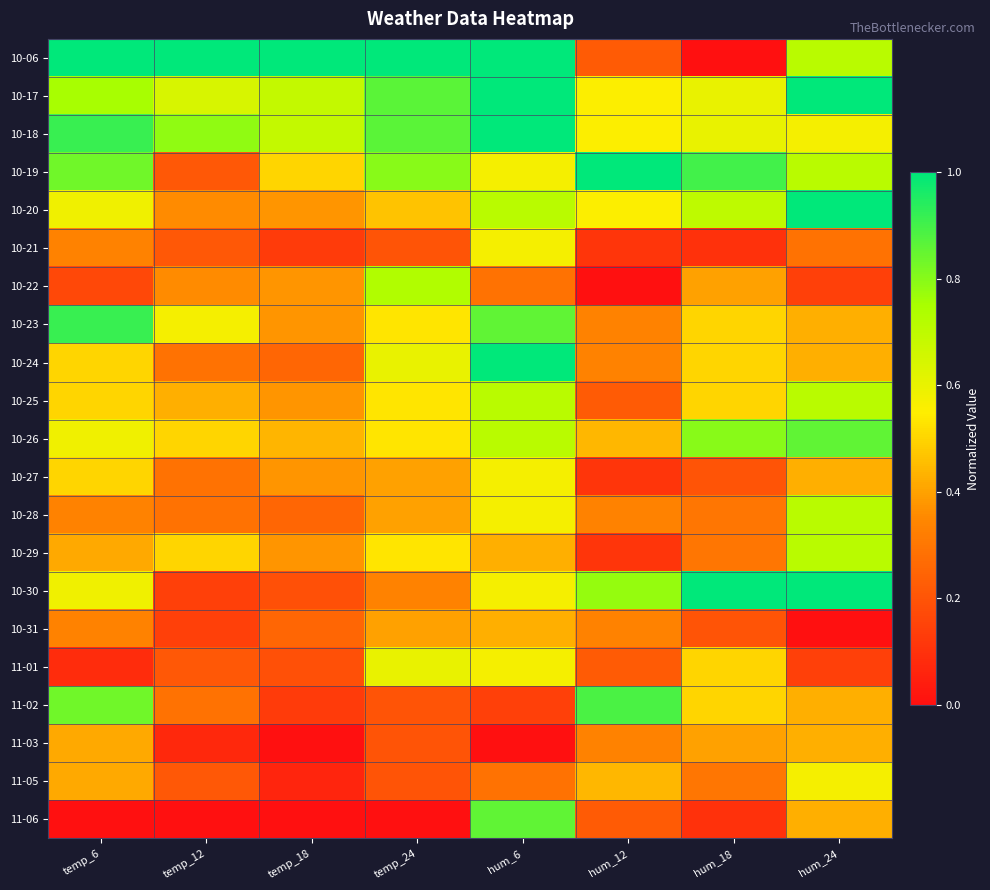

Reading left to right, transcribe all the data shown in this chart.

10-06: temp_6=1.0	temp_12=1.0	temp_18=1.0	temp_24=1.0	hum_6=1.0	hum_12=0.2	hum_18=0.0	hum_24=0.7
10-17: temp_6=0.8	temp_12=0.6	temp_18=0.7	temp_24=0.9	hum_6=1.0	hum_12=0.6	hum_18=0.6	hum_24=1.0
10-18: temp_6=0.9	temp_12=0.8	temp_18=0.7	temp_24=0.9	hum_6=1.0	hum_12=0.6	hum_18=0.6	hum_24=0.6
10-19: temp_6=0.8	temp_12=0.2	temp_18=0.5	temp_24=0.8	hum_6=0.6	hum_12=1.0	hum_18=0.9	hum_24=0.7
10-20: temp_6=0.6	temp_12=0.4	temp_18=0.4	temp_24=0.5	hum_6=0.7	hum_12=0.6	hum_18=0.7	hum_24=1.0
10-21: temp_6=0.3	temp_12=0.2	temp_18=0.1	temp_24=0.2	hum_6=0.6	hum_12=0.1	hum_18=0.1	hum_24=0.3
10-22: temp_6=0.2	temp_12=0.4	temp_18=0.4	temp_24=0.7	hum_6=0.3	hum_12=0.0	hum_18=0.4	hum_24=0.1
10-23: temp_6=0.9	temp_12=0.6	temp_18=0.4	temp_24=0.5	hum_6=0.9	hum_12=0.3	hum_18=0.5	hum_24=0.4
10-24: temp_6=0.5	temp_12=0.3	temp_18=0.2	temp_24=0.6	hum_6=1.0	hum_12=0.3	hum_18=0.5	hum_24=0.4
10-25: temp_6=0.5	temp_12=0.4	temp_18=0.4	temp_24=0.5	hum_6=0.7	hum_12=0.2	hum_18=0.5	hum_24=0.7
10-26: temp_6=0.6	temp_12=0.5	temp_18=0.4	temp_24=0.5	hum_6=0.7	hum_12=0.4	hum_18=0.8	hum_24=0.9
10-27: temp_6=0.5	temp_12=0.3	temp_18=0.4	temp_24=0.4	hum_6=0.6	hum_12=0.1	hum_18=0.2	hum_24=0.4
10-28: temp_6=0.3	temp_12=0.3	temp_18=0.2	temp_24=0.4	hum_6=0.6	hum_12=0.3	hum_18=0.3	hum_24=0.7
10-29: temp_6=0.4	temp_12=0.5	temp_18=0.4	temp_24=0.5	hum_6=0.4	hum_12=0.1	hum_18=0.3	hum_24=0.7
10-30: temp_6=0.6	temp_12=0.1	temp_18=0.2	temp_24=0.3	hum_6=0.6	hum_12=0.8	hum_18=1.0	hum_24=1.0
10-31: temp_6=0.3	temp_12=0.1	temp_18=0.2	temp_24=0.4	hum_6=0.4	hum_12=0.3	hum_18=0.2	hum_24=0.0
11-01: temp_6=0.1	temp_12=0.2	temp_18=0.2	temp_24=0.6	hum_6=0.6	hum_12=0.2	hum_18=0.5	hum_24=0.1
11-02: temp_6=0.8	temp_12=0.3	temp_18=0.1	temp_24=0.2	hum_6=0.1	hum_12=0.9	hum_18=0.5	hum_24=0.4
11-03: temp_6=0.4	temp_12=0.1	temp_18=0.0	temp_24=0.2	hum_6=0.0	hum_12=0.3	hum_18=0.4	hum_24=0.4
11-05: temp_6=0.4	temp_12=0.2	temp_18=0.1	temp_24=0.2	hum_6=0.3	hum_12=0.4	hum_18=0.3	hum_24=0.6
11-06: temp_6=0.0	temp_12=0.0	temp_18=0.0	temp_24=0.0	hum_6=0.9	hum_12=0.2	hum_18=0.1	hum_24=0.4